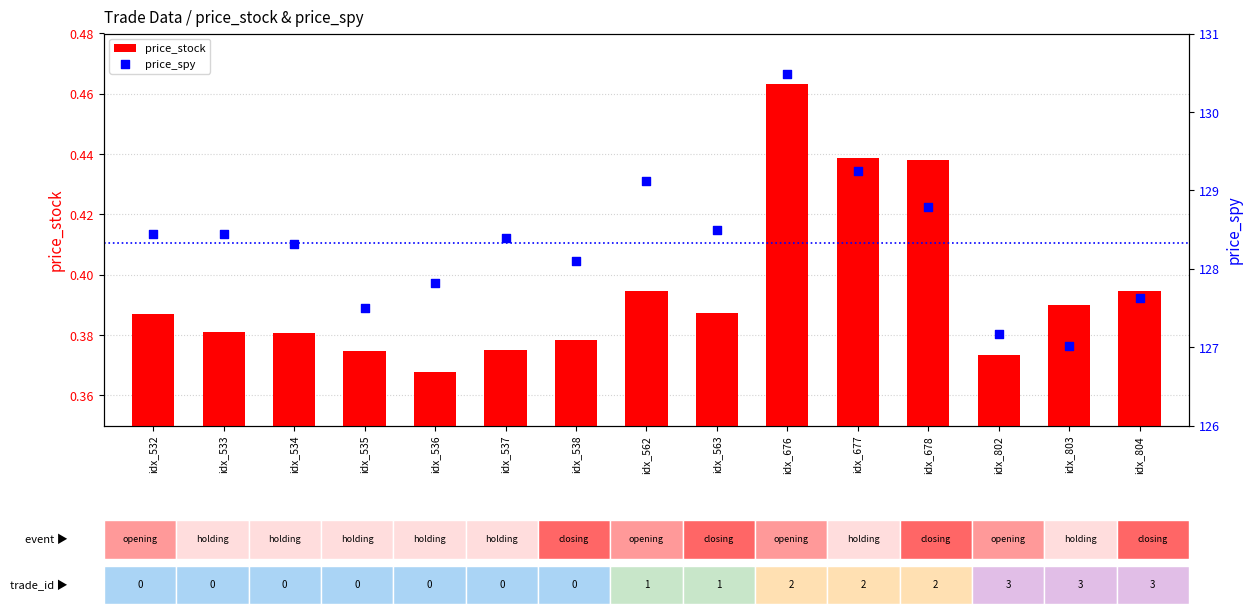

What are all the series names shown in the legend?

price_stock, price_spy